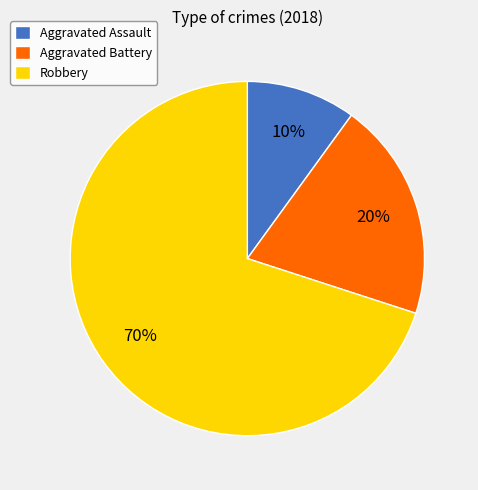

To the nearest percent, what is the difference between the Robbery and Aggravated Assault slice percentages?

60%